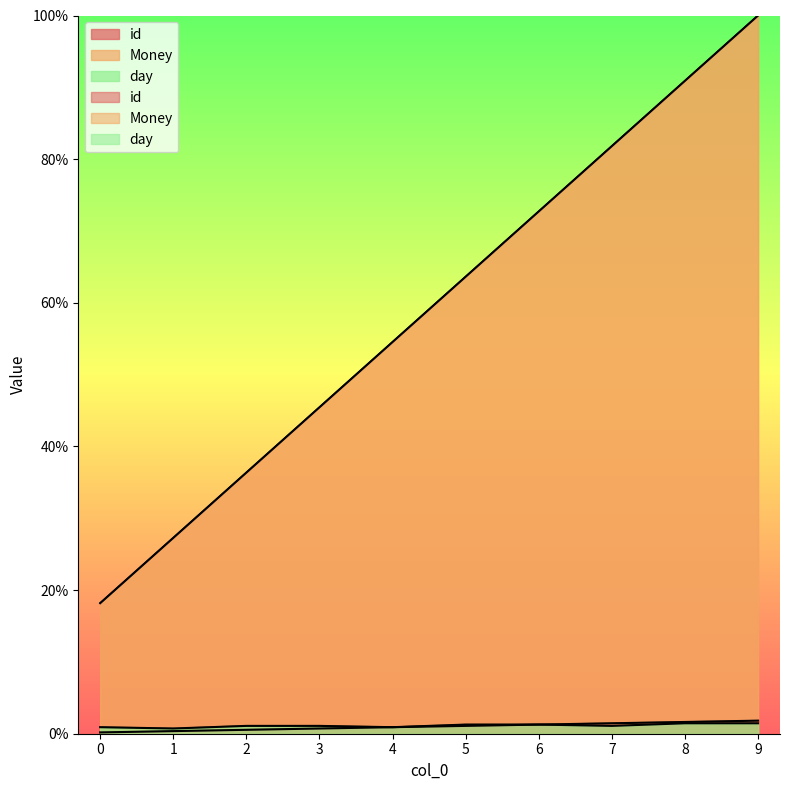

Reading right to left, what are all the values shown in this chart?

id: 9=1.8	8=1.6	7=1.5	6=1.3	5=1.1	4=0.9	3=0.7	2=0.5	1=0.4	0=0.2
Money: 9=100.0	8=90.9	7=81.8	6=72.7	5=63.6	4=54.5	3=45.5	2=36.4	1=27.3	0=18.2
day: 9=1.5	8=1.5	7=1.1	6=1.3	5=1.3	4=0.9	3=1.1	2=1.1	1=0.7	0=0.9